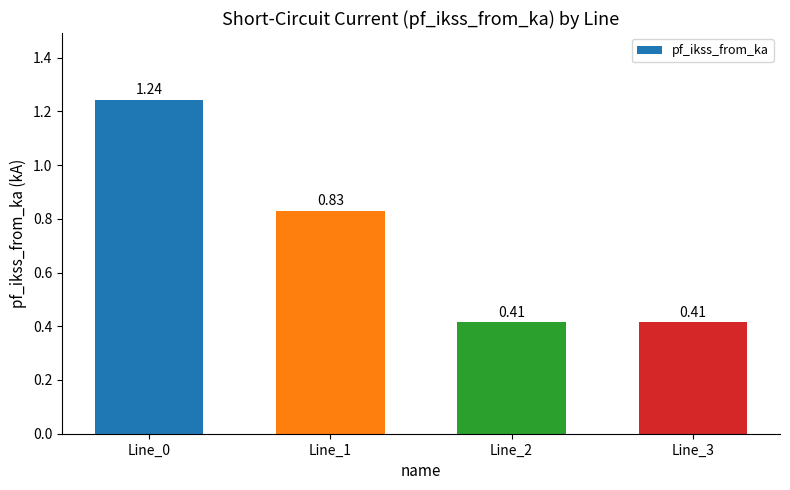

Count the number of categories in the chart.

4